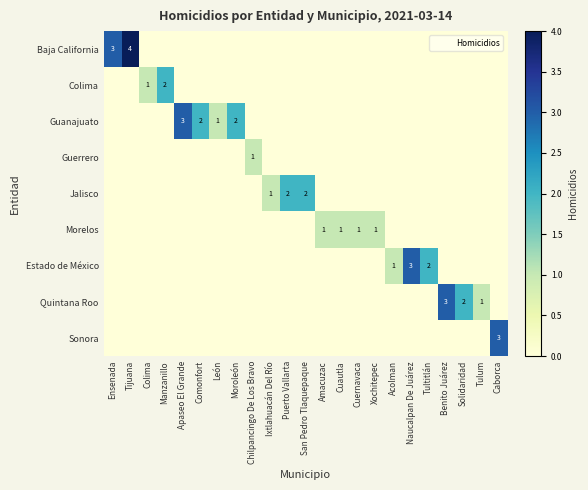

How many data points in Colima are above 0?

2